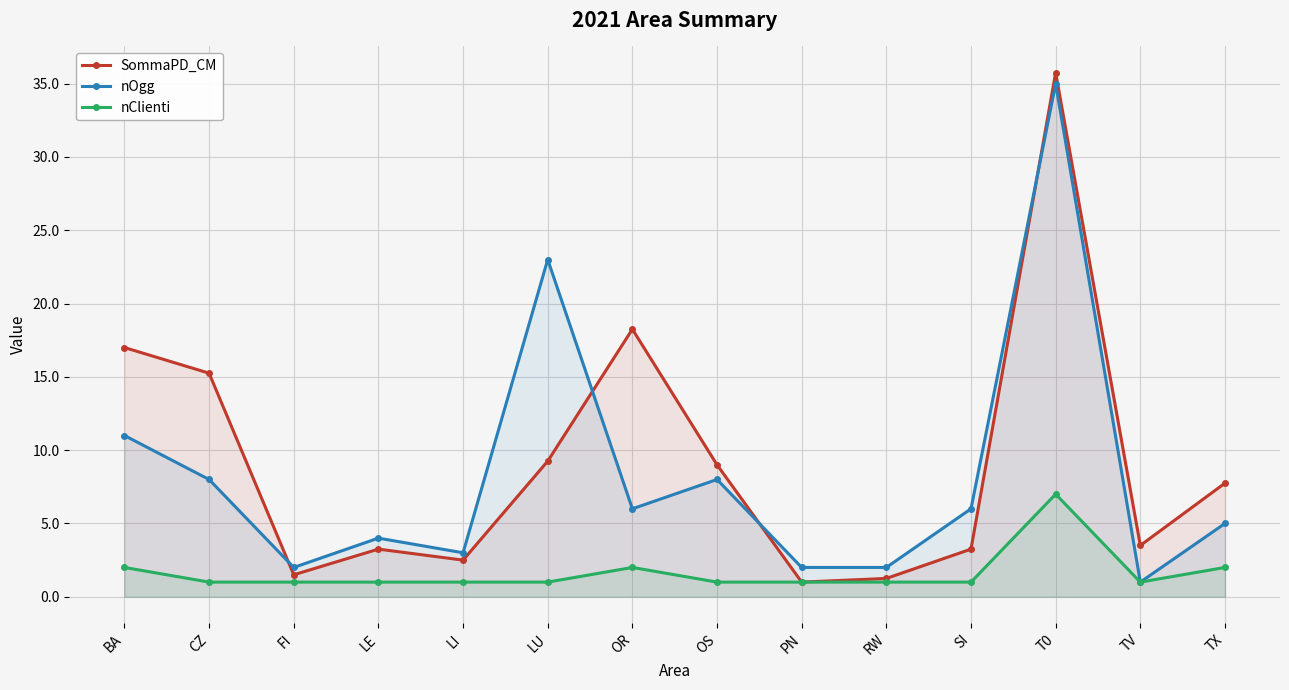

At how many categories does at least one series exceed 28?

1